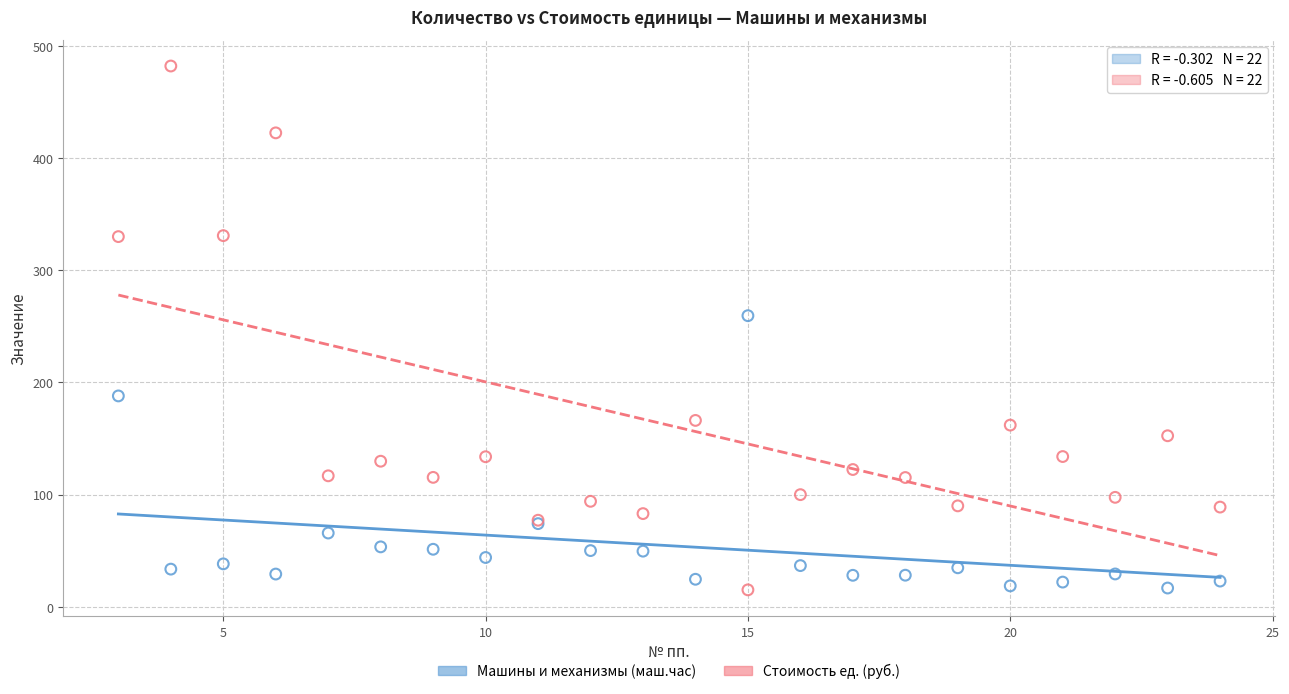

Which series contains the highest Y value?

Стоимость ед. (руб.)